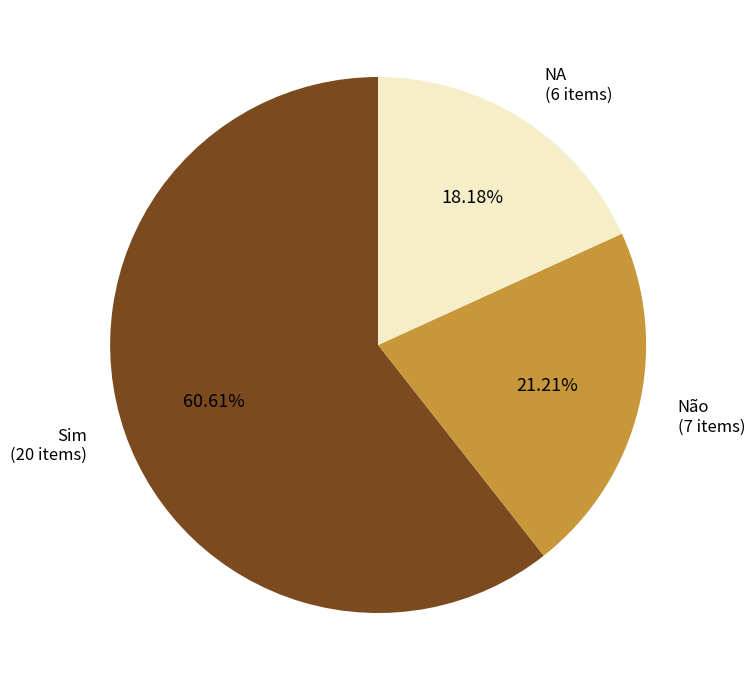

Does Não represent more than half of the total?

No